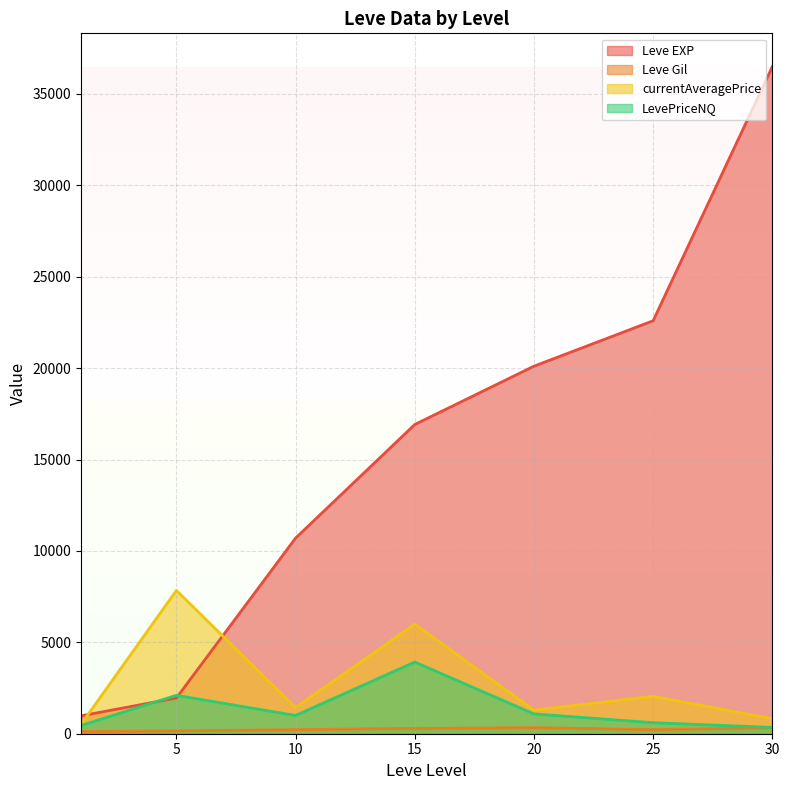

What is the difference between the maximum and minimum values in the Leve Gil series?

373